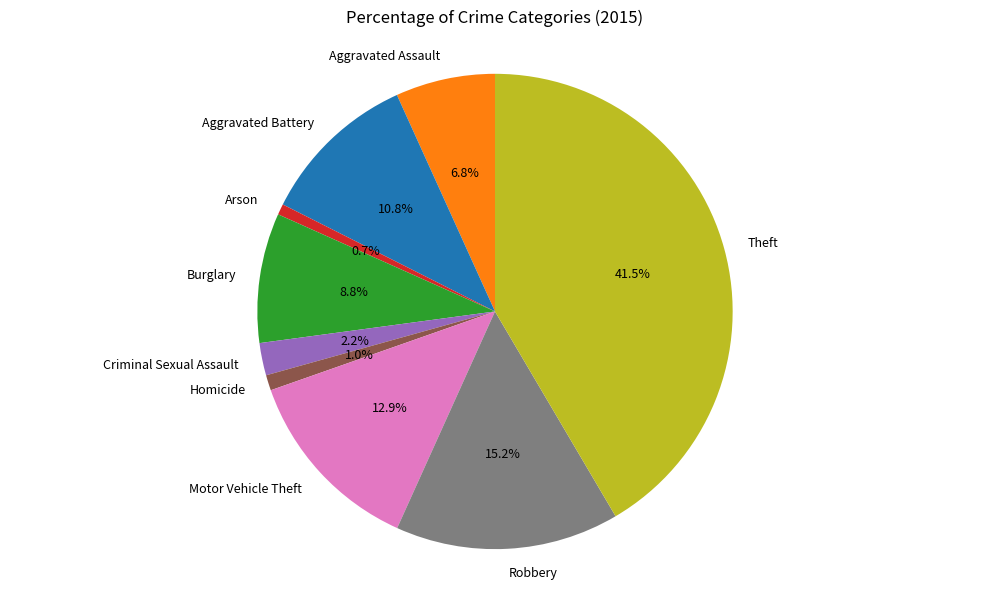

What percentage is the Burglary slice, to the nearest percent?

9%